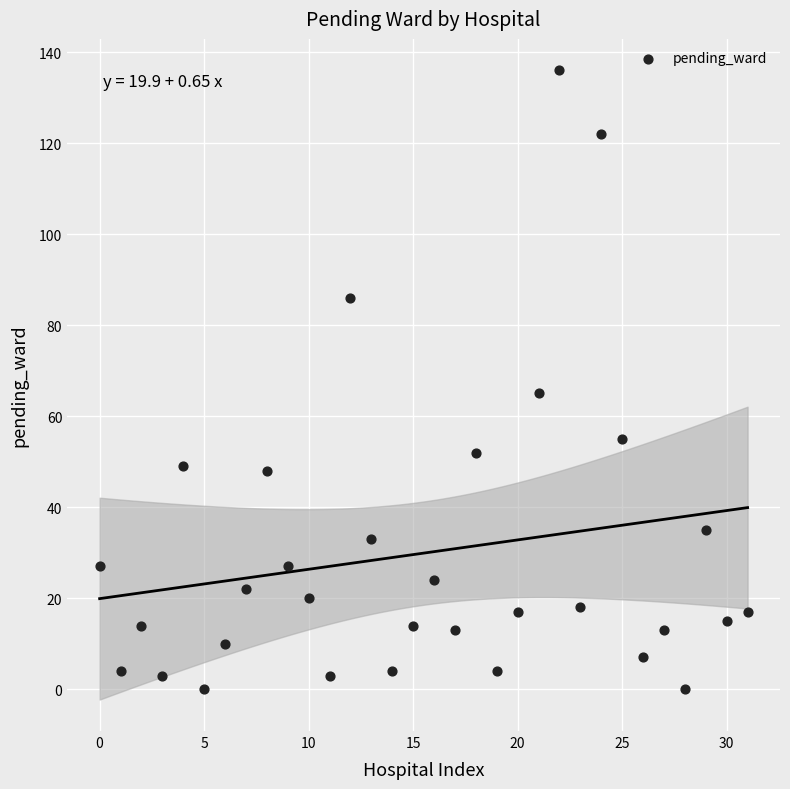

What is the range of Y values (max minus min)?

136